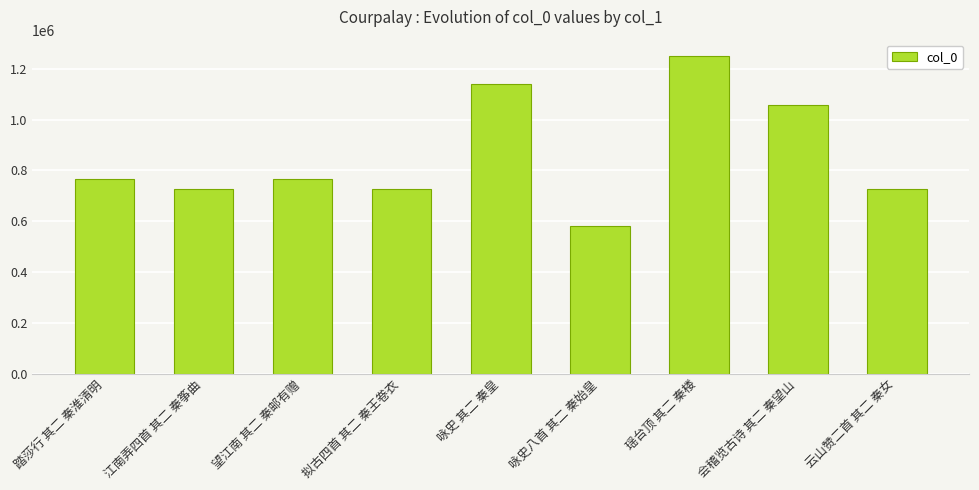

Approximately how many times larger is the value at 咏史八首 其二 秦始皇 compared to 拟古四首 其二 秦王卷衣?

0.8